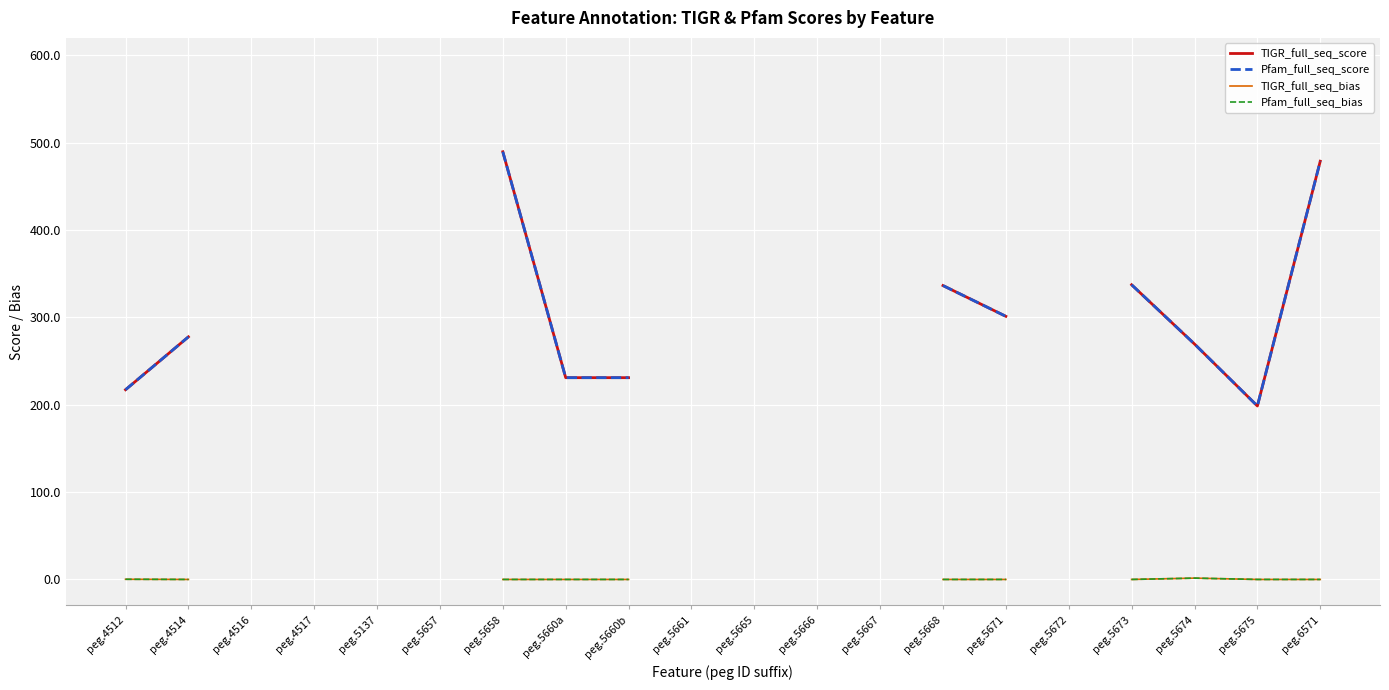

What is the label of the 12th point from the left?

peg.5666